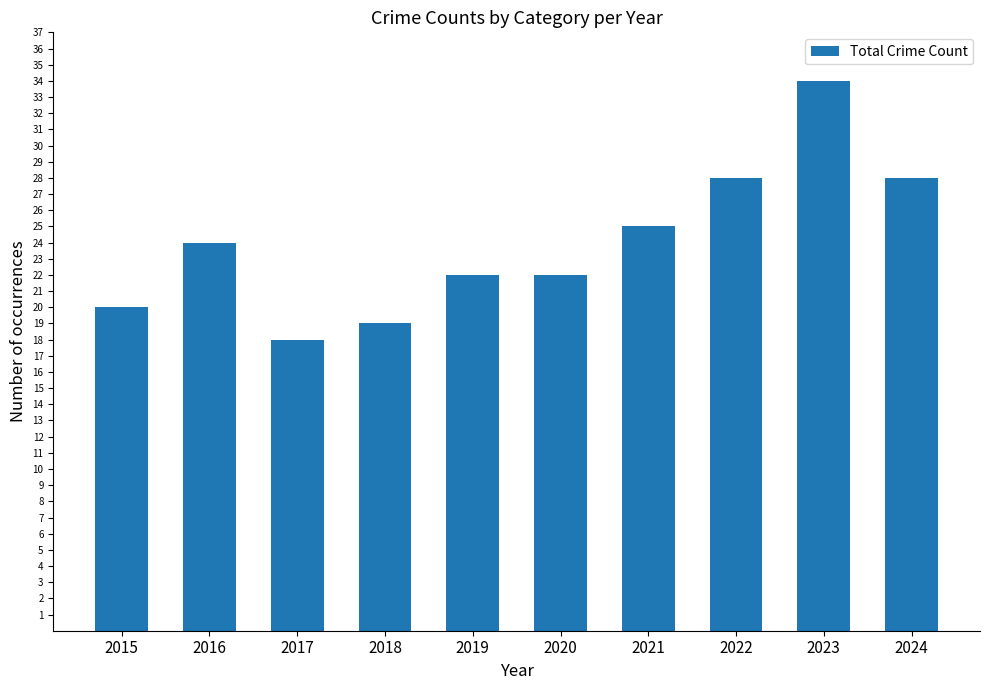

How many bars are there in total?

10